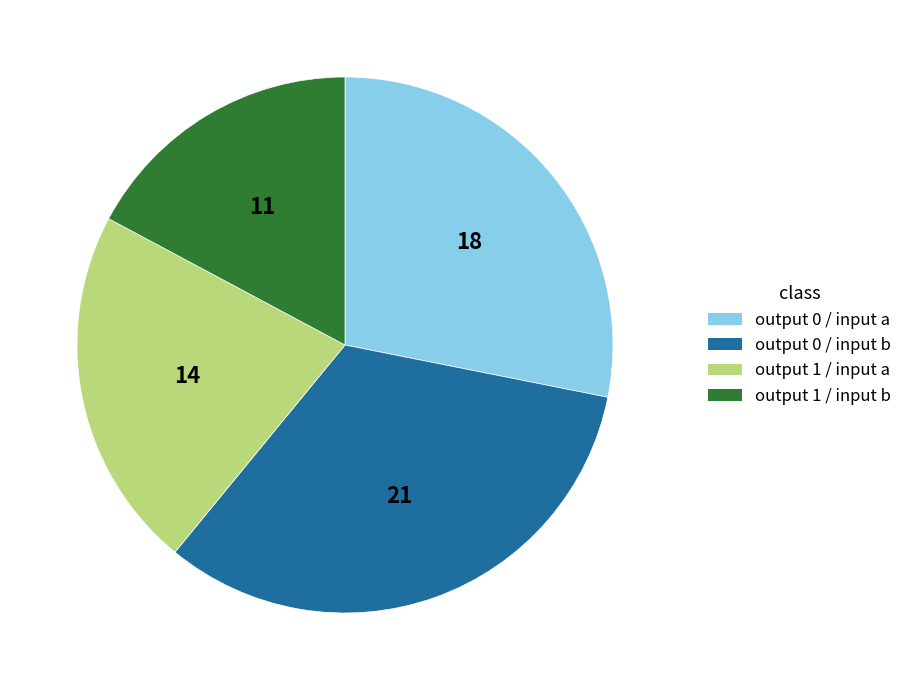

Rank the categories by value from lowest to highest.

output 1 / input b, output 1 / input a, output 0 / input a, output 0 / input b